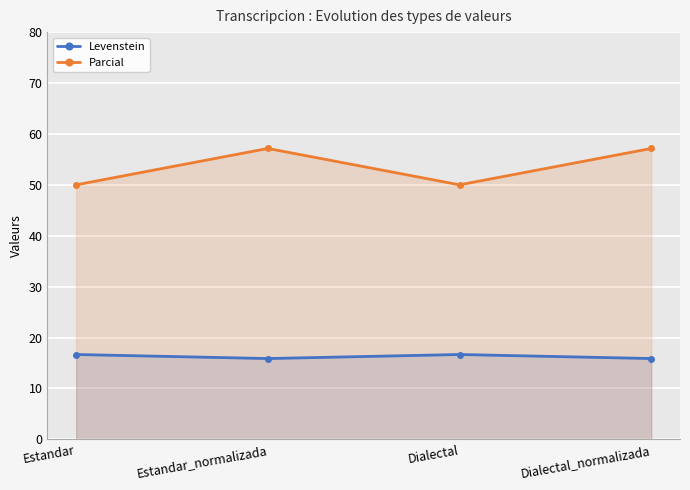

What position from the right is Estandar_normalizada?

3